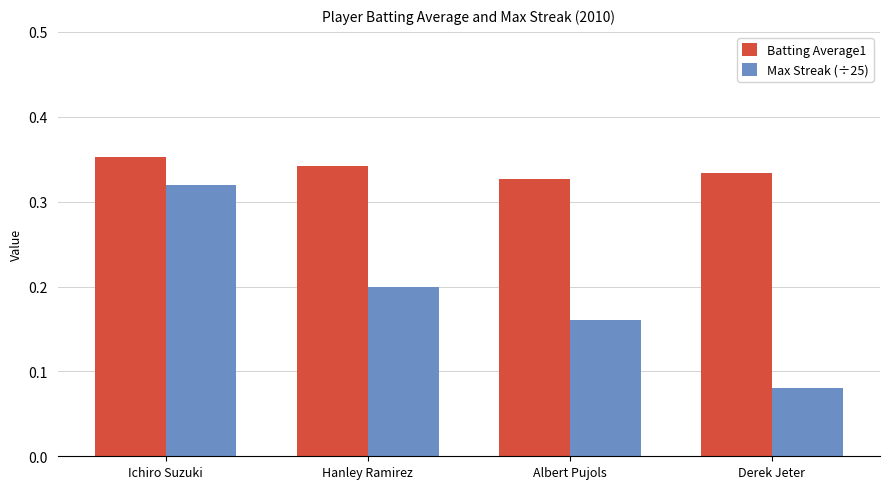

Is the value of Max Streak (÷25) at Derek Jeter greater than the value of Batting Average1 at Hanley Ramirez?

No